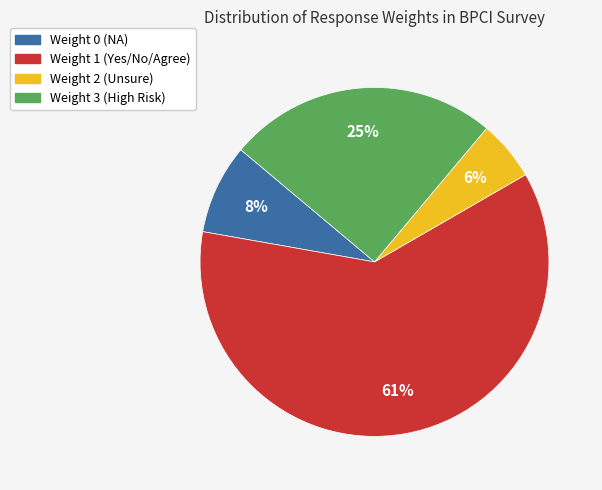

To the nearest percent, what is the average slice percentage?

25%